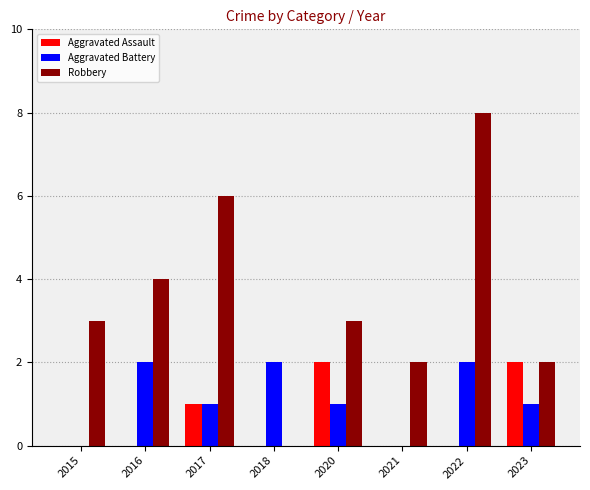

Reading right to left, what are all the values shown in this chart?

Aggravated Assault: 2023=2	2022=0	2021=0	2020=2	2018=0	2017=1	2016=0	2015=0
Aggravated Battery: 2023=1	2022=2	2021=0	2020=1	2018=2	2017=1	2016=2	2015=0
Robbery: 2023=2	2022=8	2021=2	2020=3	2018=0	2017=6	2016=4	2015=3